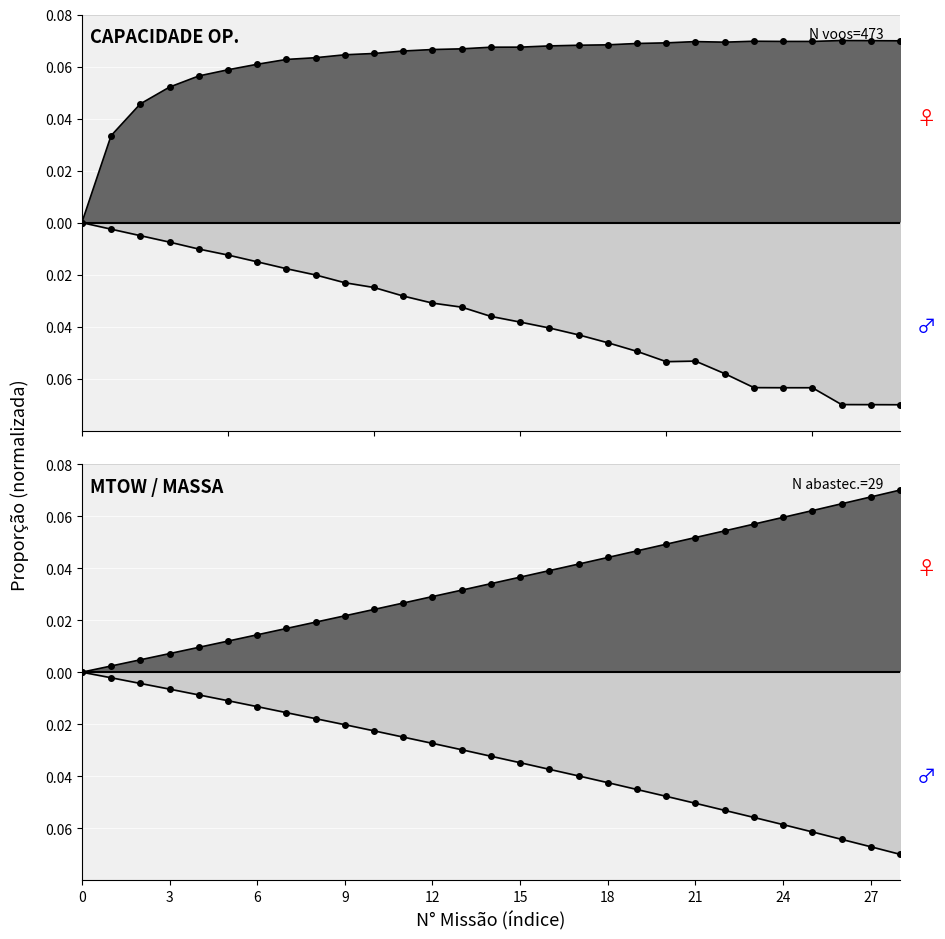

At how many categories does at least one series exceed 0?

28